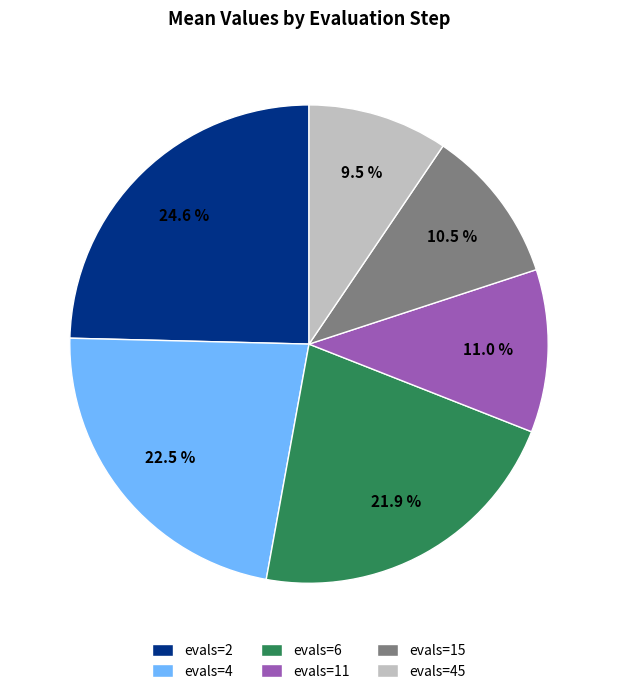

Is the sum of evals=2 and evals=45 greater than half?

No